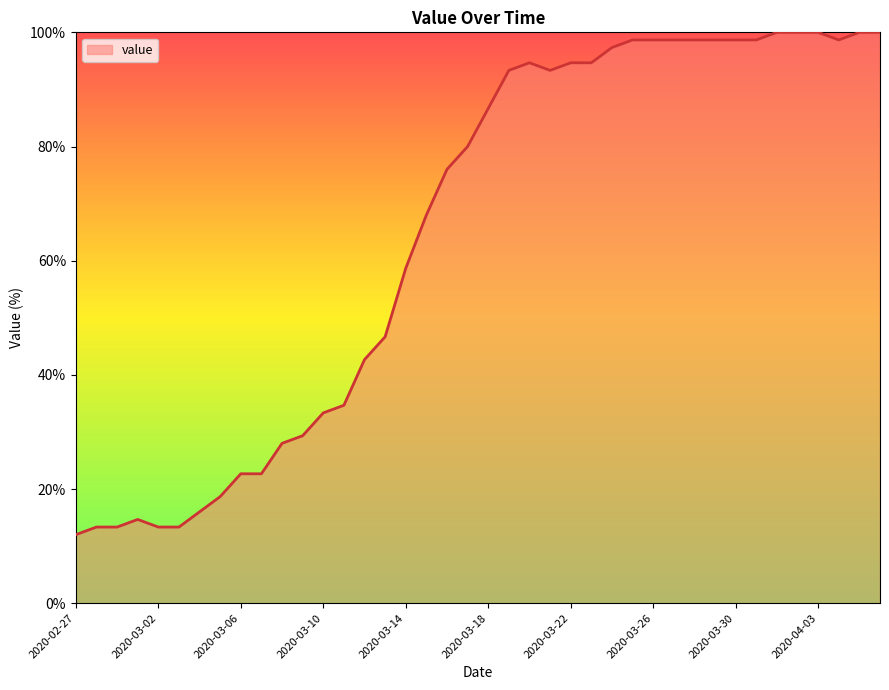

What is the maximum value shown in the chart?

100.0